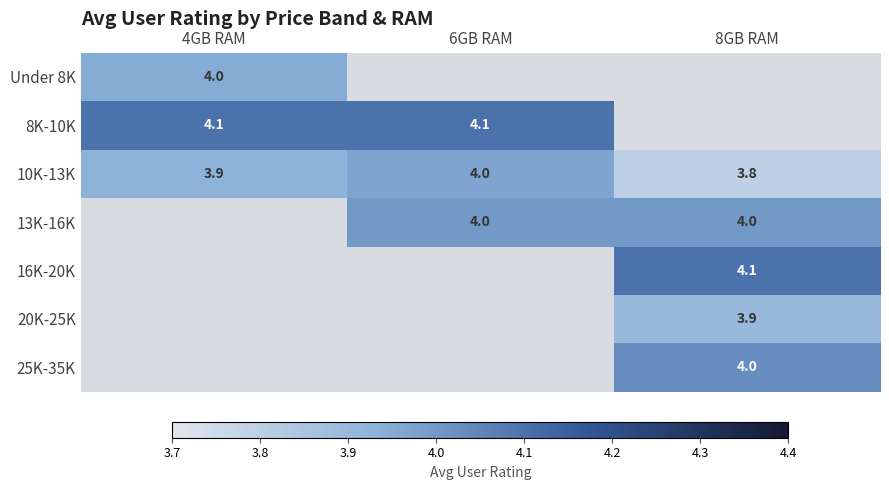

Is the value of 8K-10K at 6GB RAM greater than the value of 25K-35K at 8GB RAM?

Yes